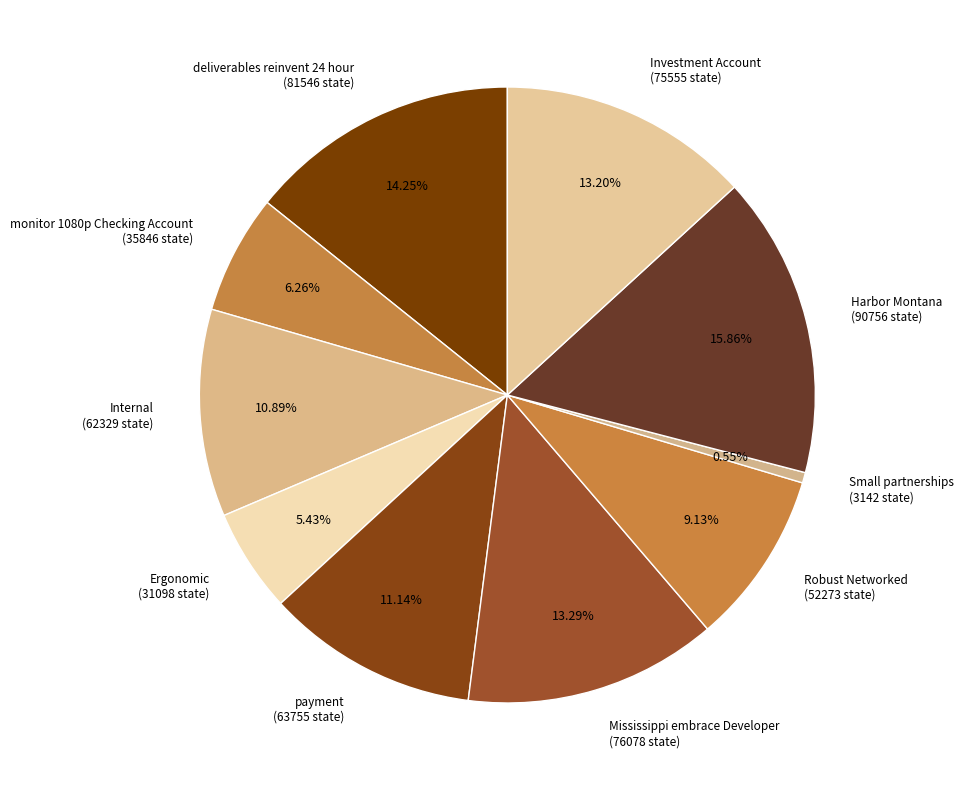

Combined, do Robust Networked (52273 state) and payment (63755 state) account for over 50%?

No